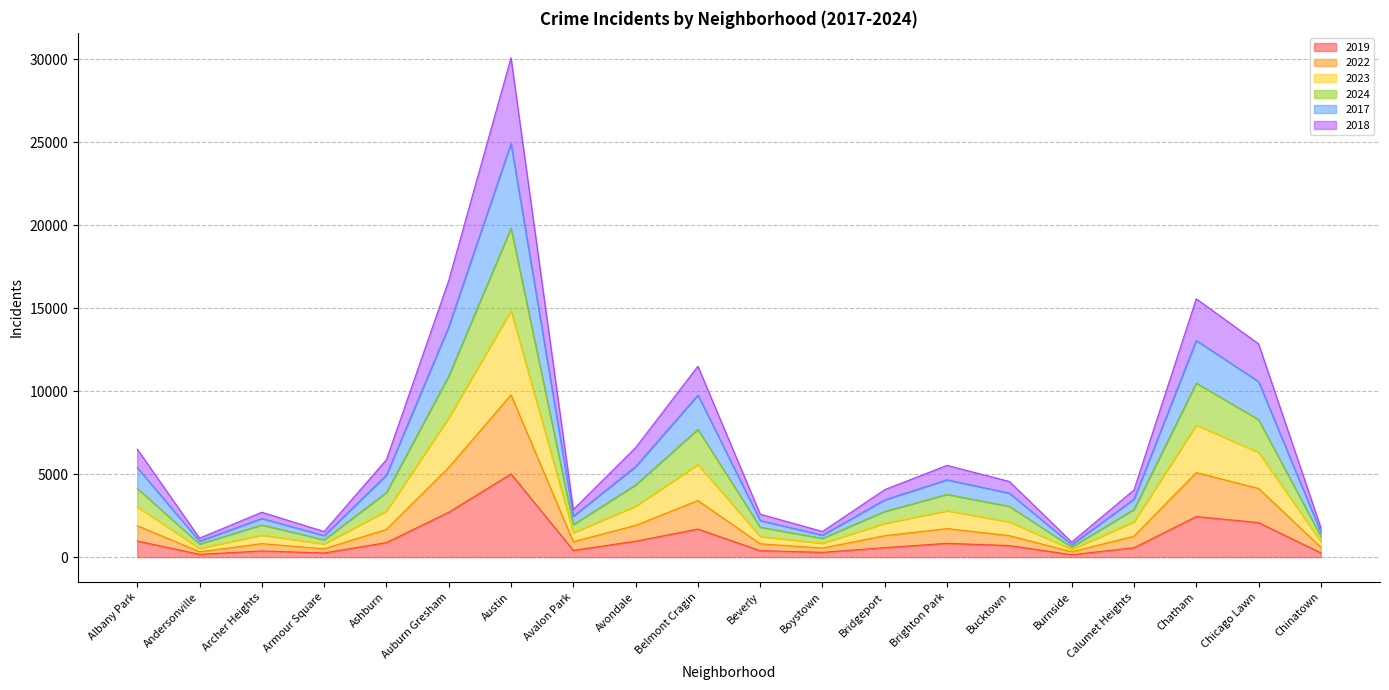

Which series has the widest spread of values?

2017